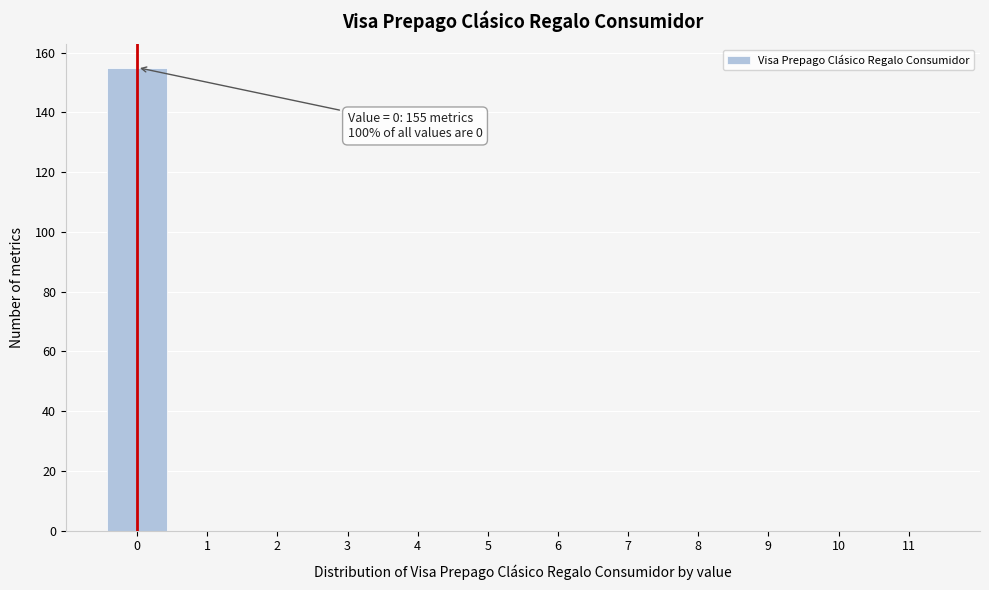

Over which range of the x-axis is the bar tallest?

-0.5 to 0.5